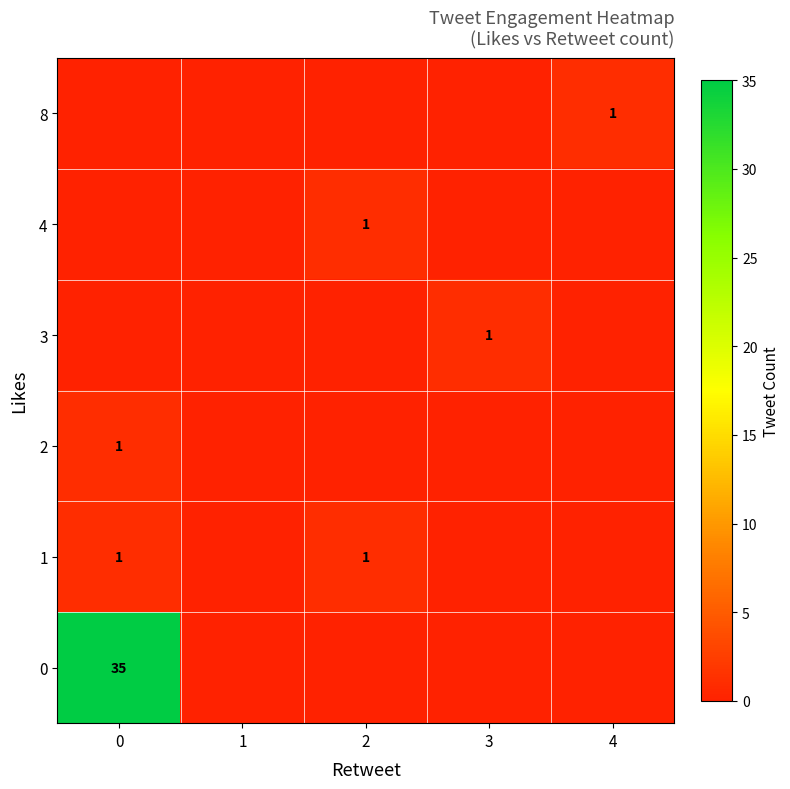

At which label is row_2 closest to 0?

1